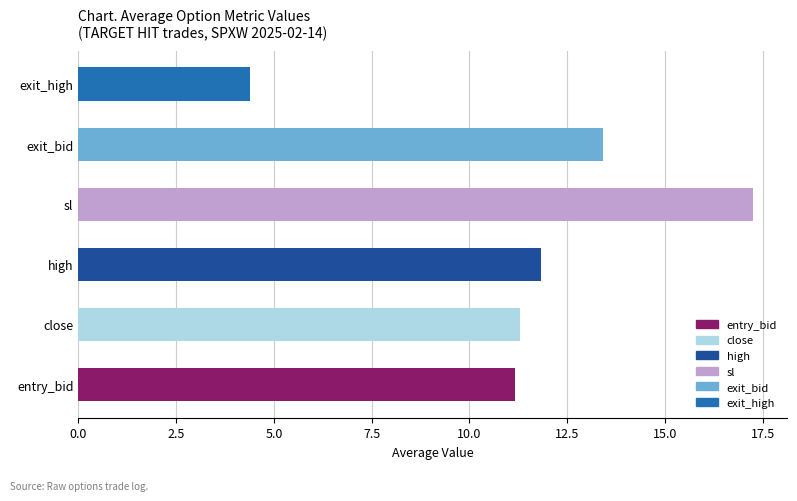

True or false: the data shows 17.3 at sl.

True